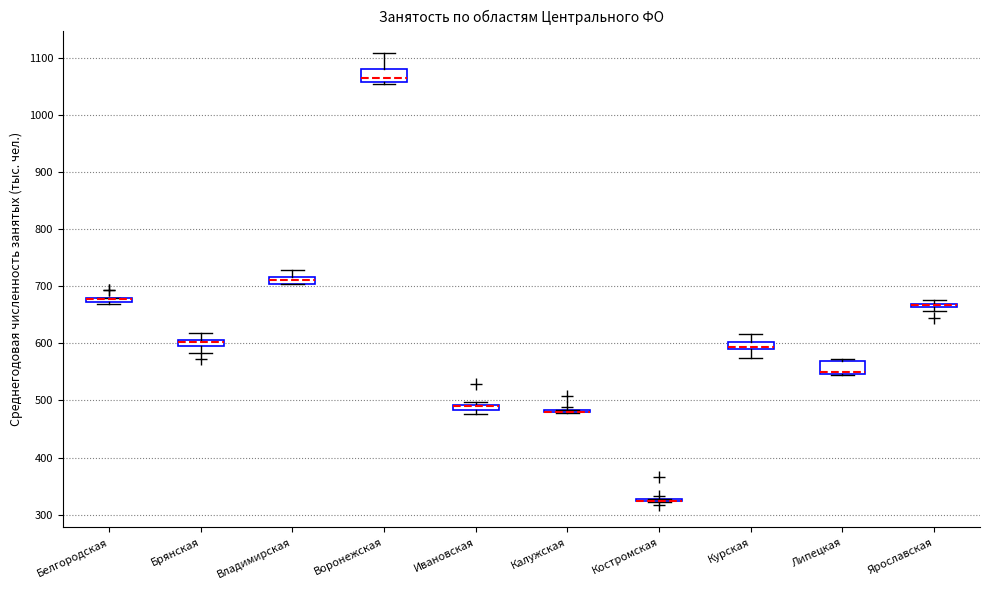

Where is the lower edge of the box for Ярославская on the y-axis? The values are not printed on the chart, so give them approximately, as read against the axis.

660